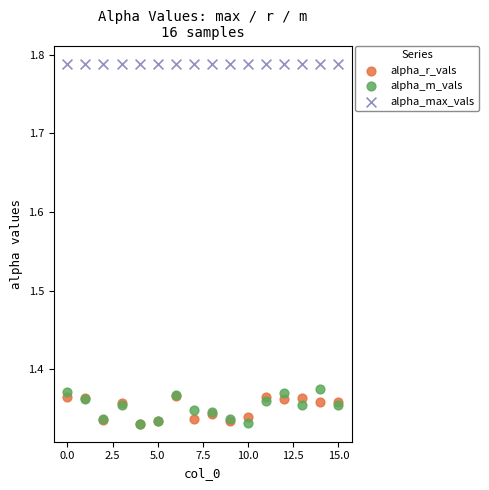

What are all the series names shown in the legend?

alpha_r_vals, alpha_m_vals, alpha_max_vals